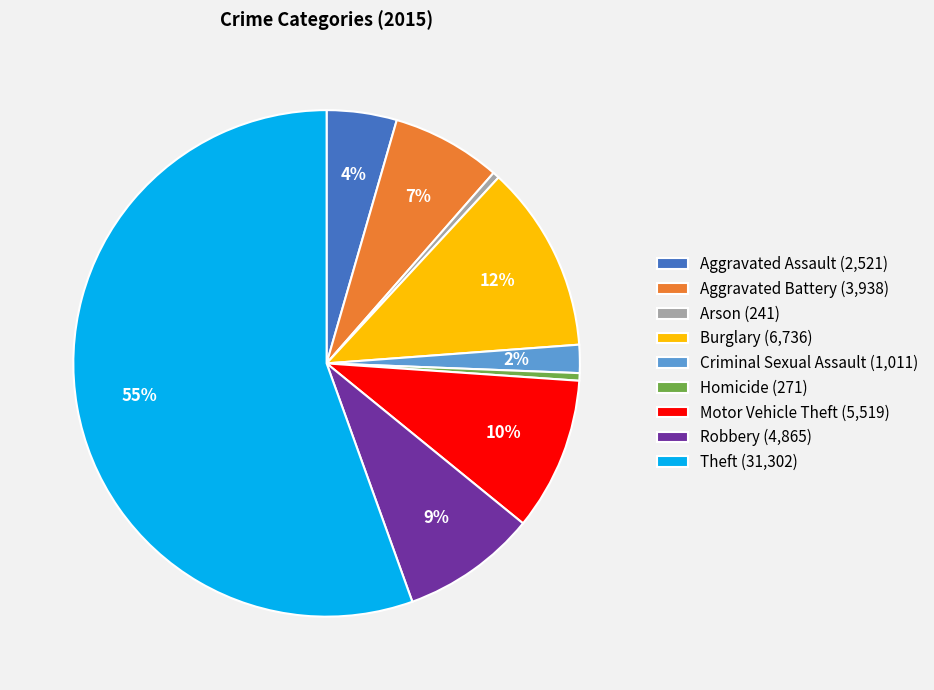

Is there any slice that represents more than half of the pie?

Yes